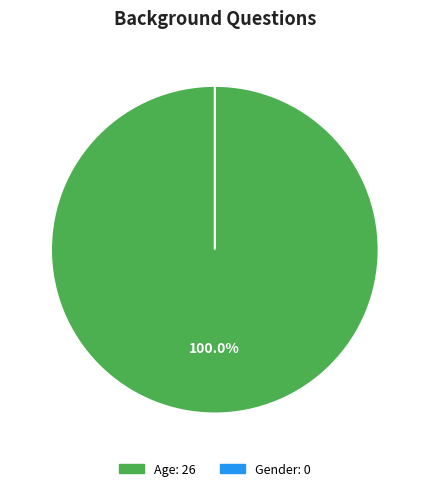

Combined, what portion of the pie is Gender and Age?

100.0%